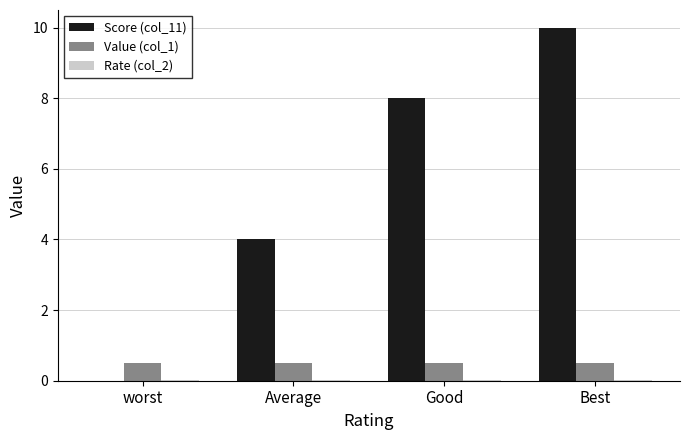

What is the highest value of the Score (col_11) series?

10.0